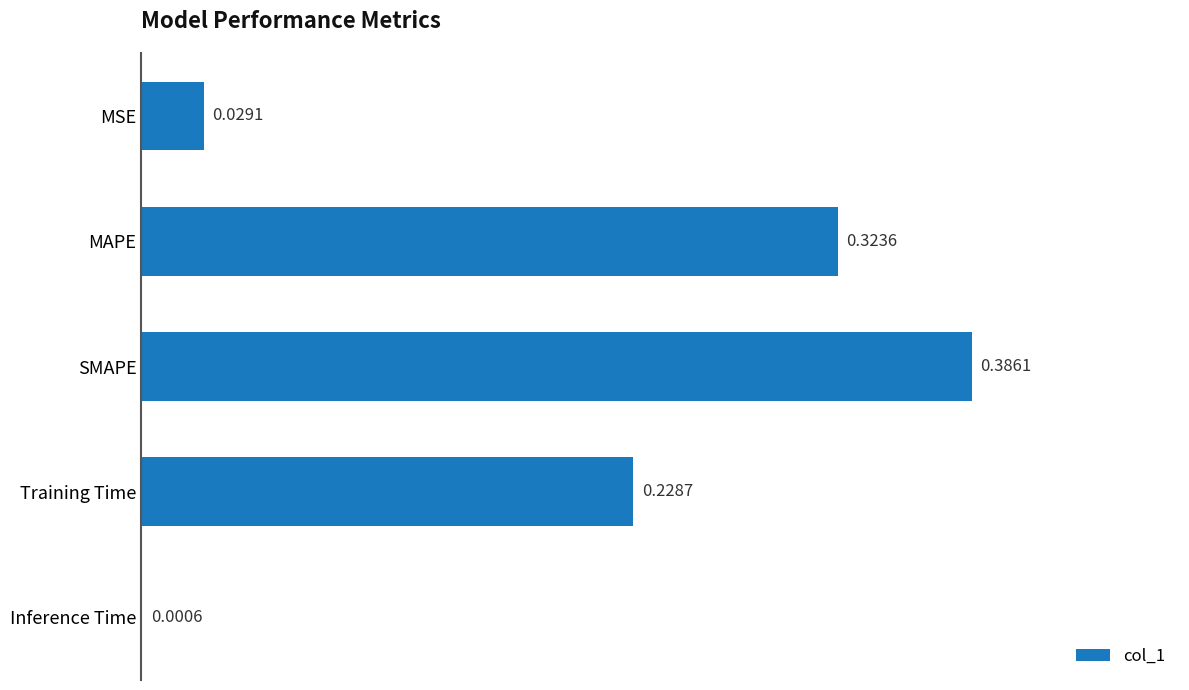

Which has a higher value, MAPE or Training Time?

MAPE